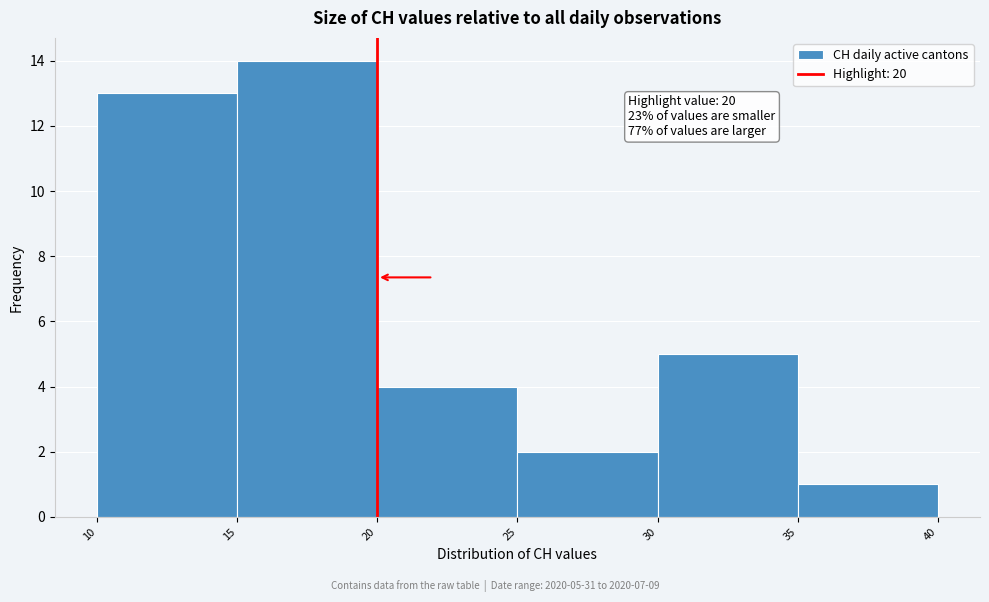

Over which range of the x-axis is the bar tallest?

15 to 20